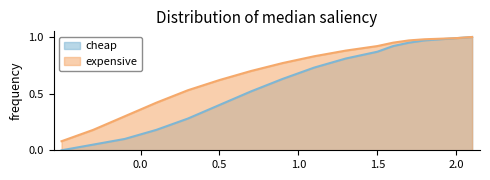

Which series has the widest spread of values?

cheap